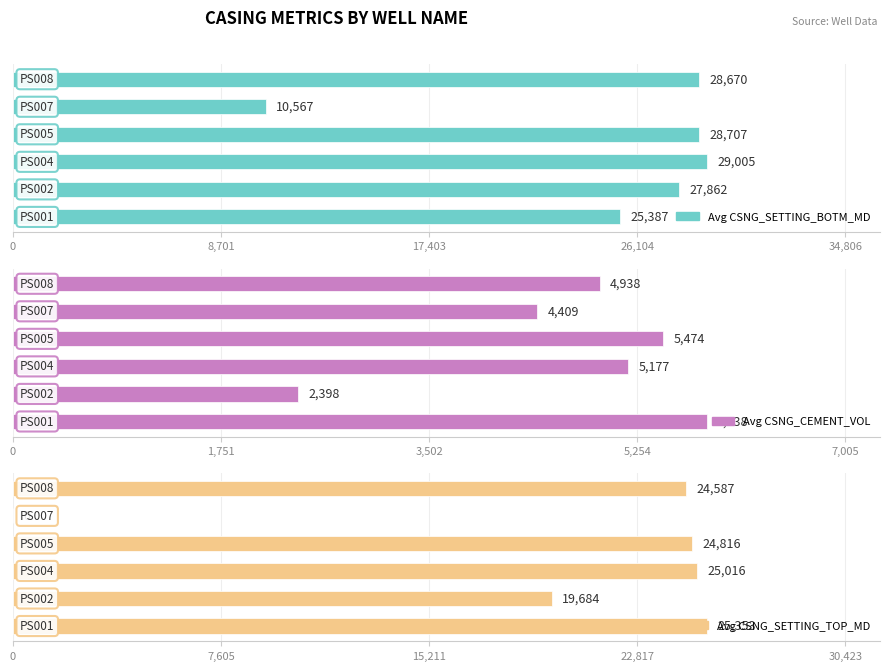

What is the minimum value for Avg CSNG_SETTING_BOTM_MD?

10567